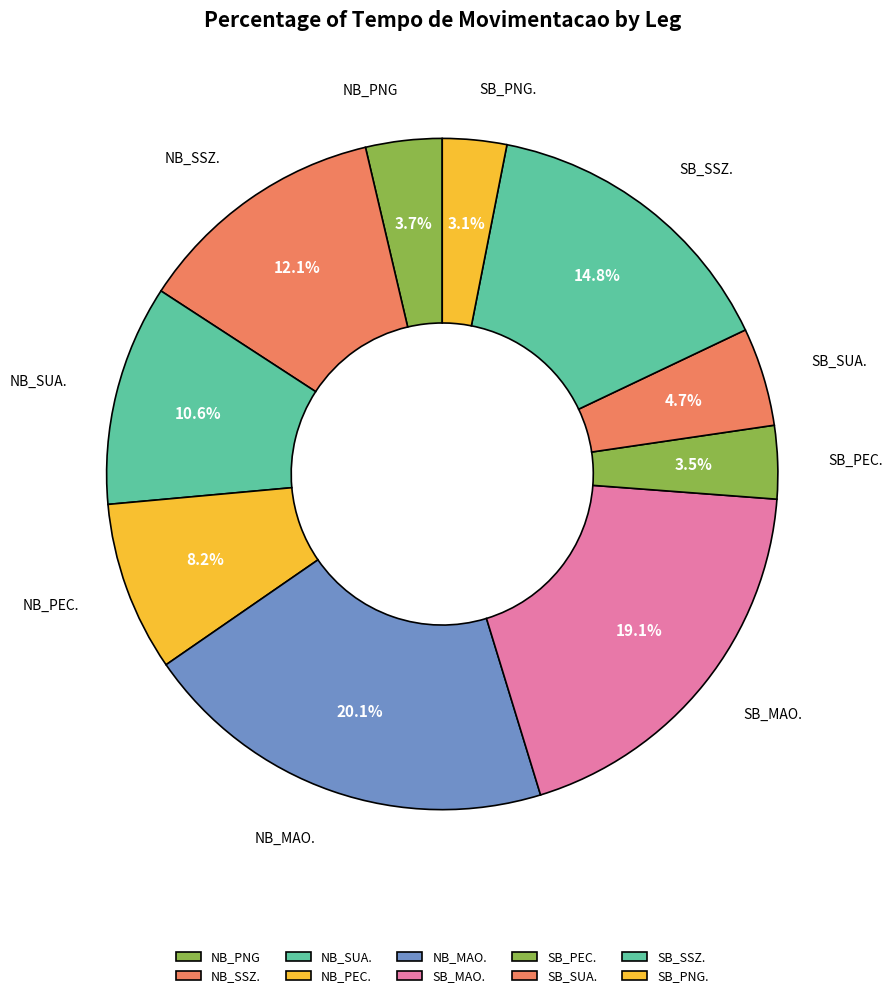

To the nearest percent, what portion does SB_MAO. represent?

19%